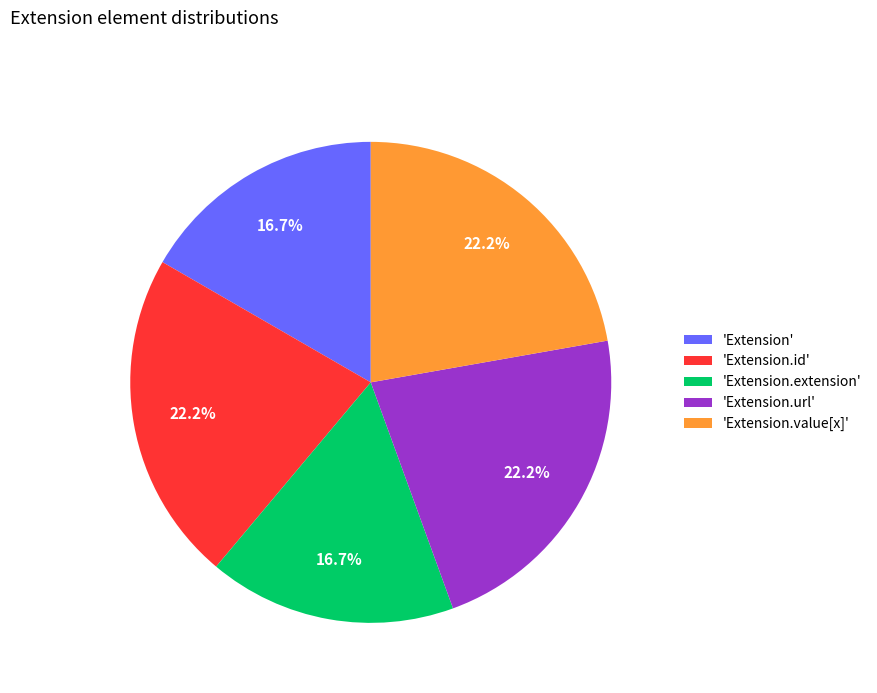

To the nearest percent, what is the difference between the largest and smallest slice percentages?

6%